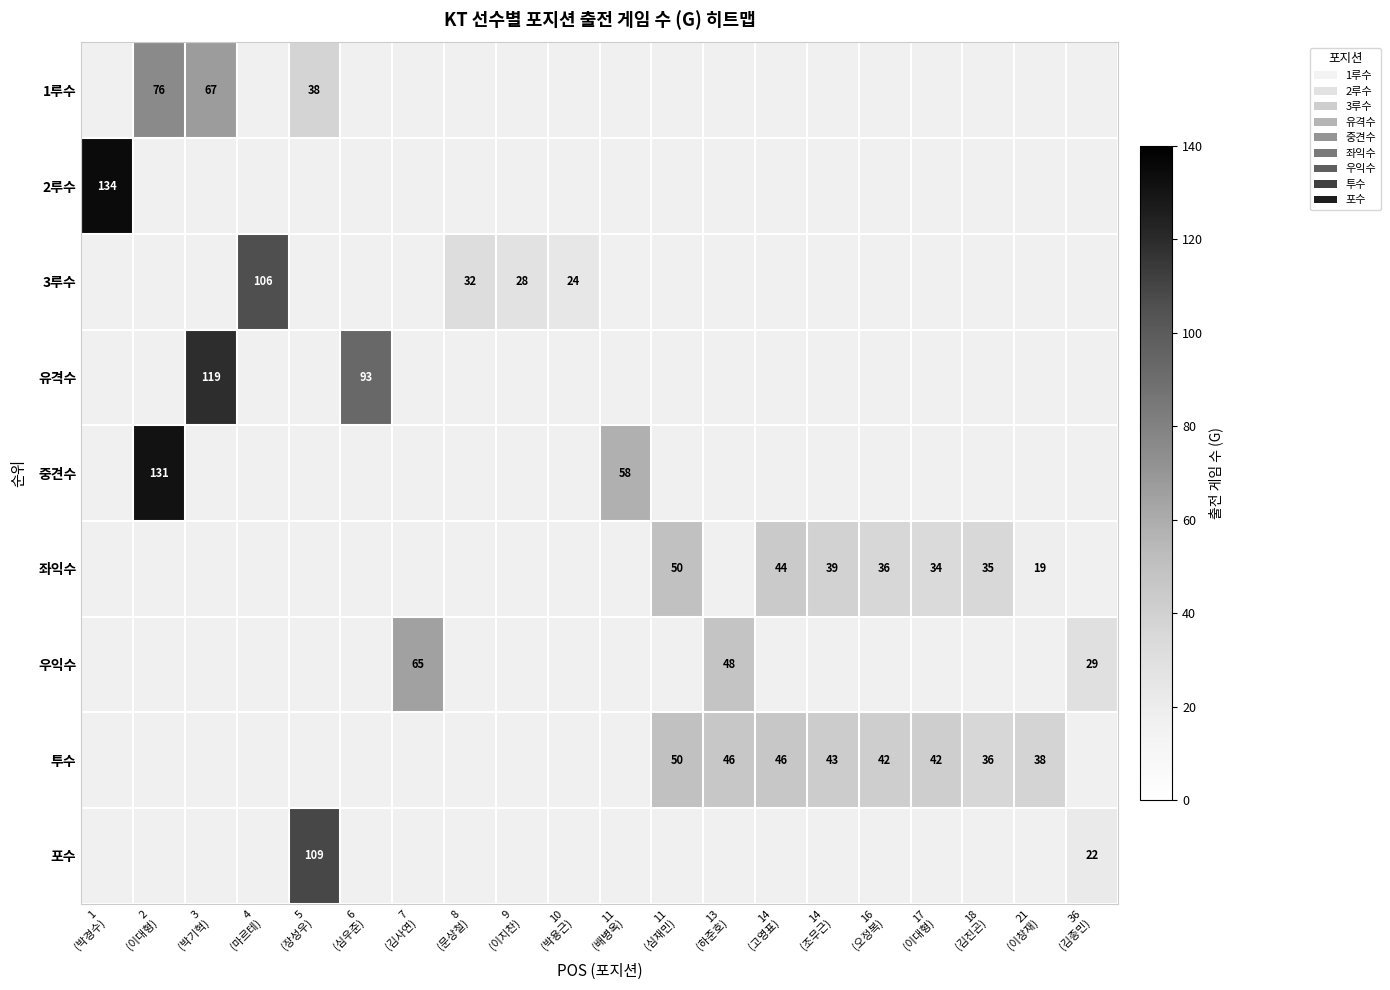

How many positive values does the 포수 series have?

2